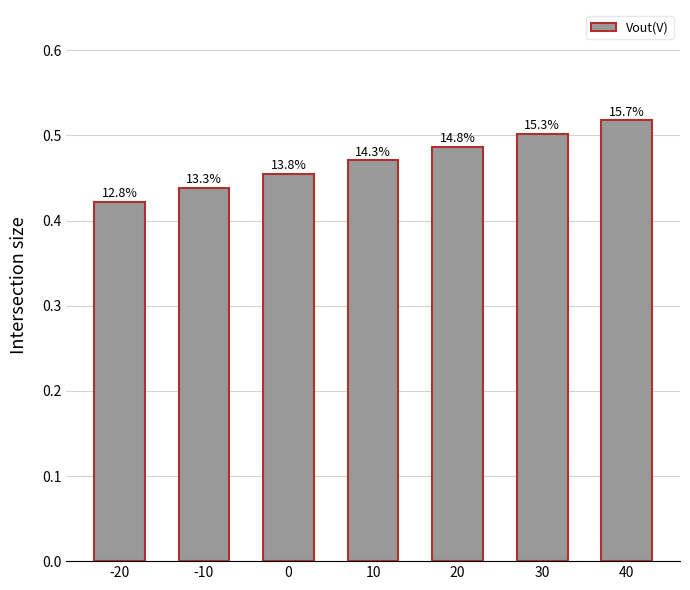

Reading left to right, what are all the values shown in this chart?

-20=0.4	-10=0.4	0=0.5	10=0.5	20=0.5	30=0.5	40=0.5